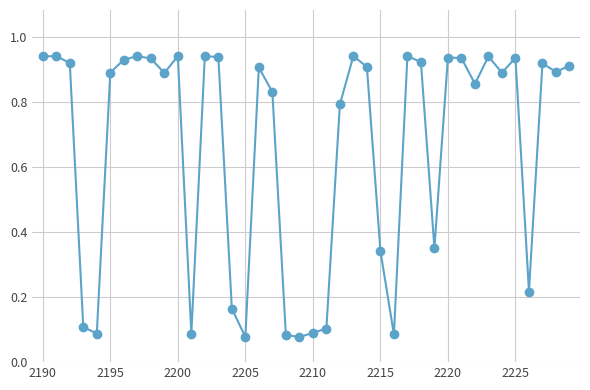

How many distinct data groups are displayed?

1